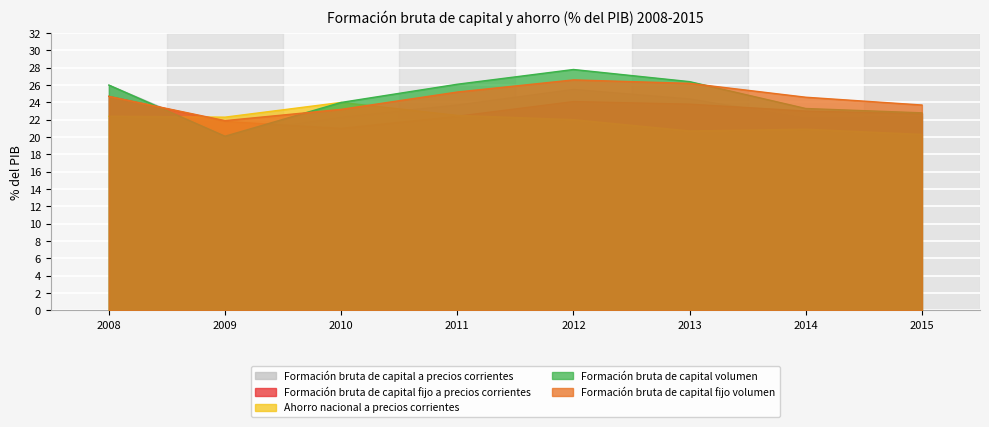

How many data points in Formación bruta de capital a precios corrientes are less than 23?

4